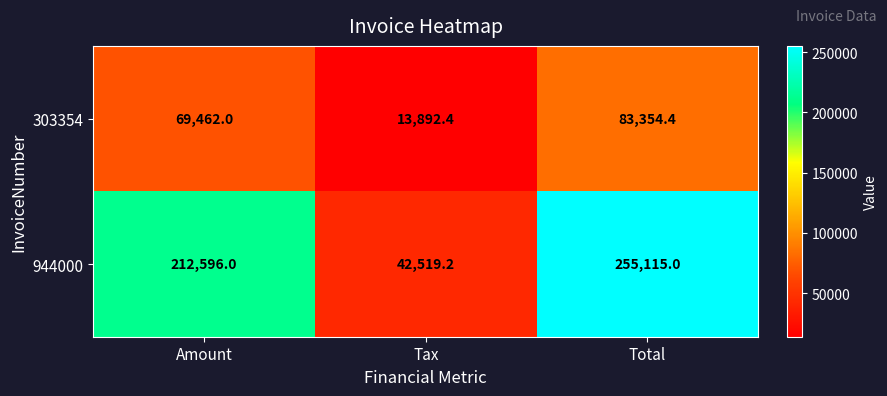

Which category has the lowest value across all series?

Tax